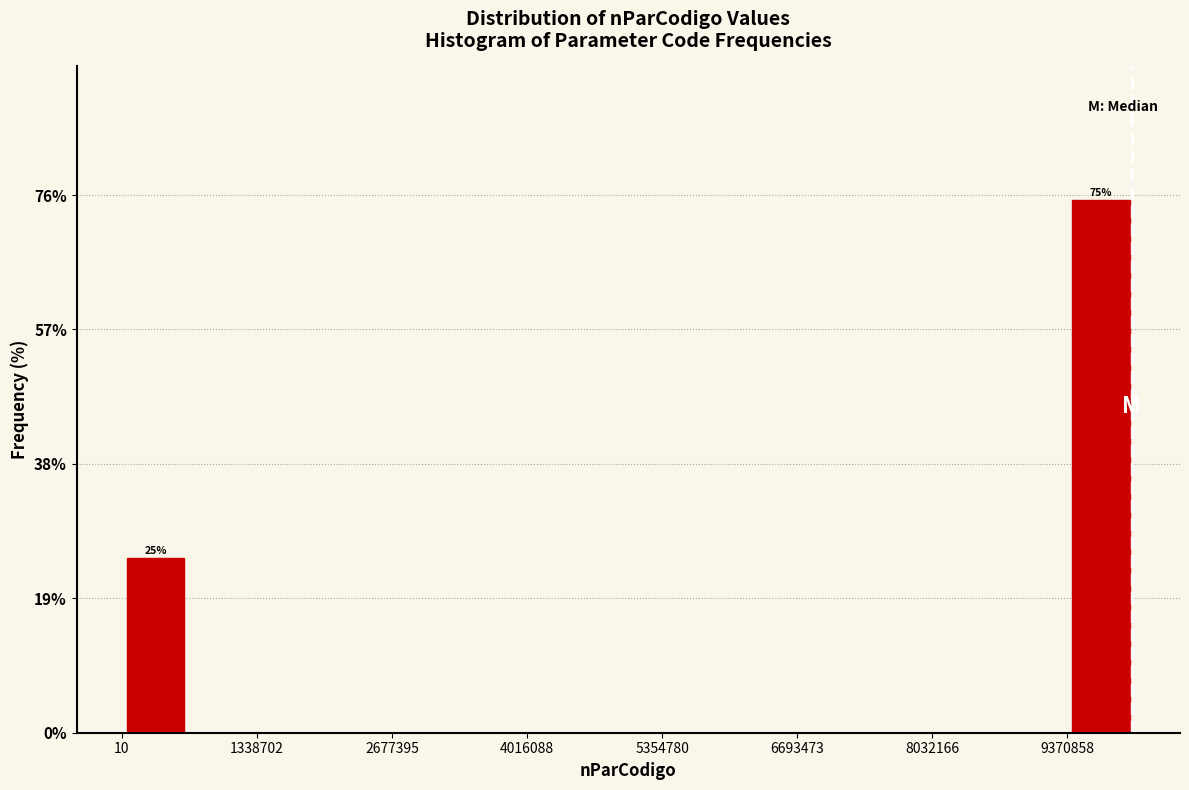

Read against the x-axis, roughly where is the centre of the tallest bar?

9800000